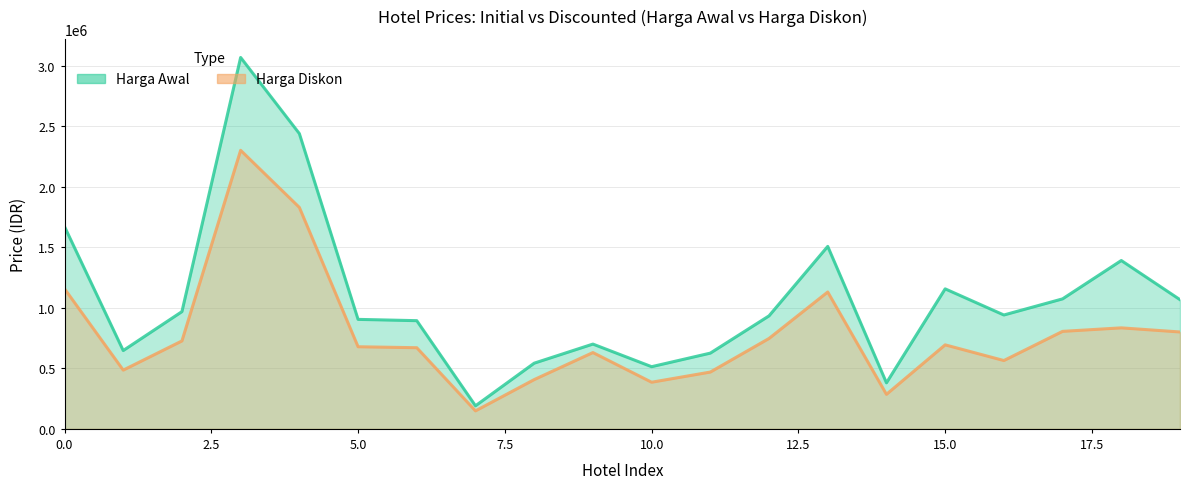

What is the highest value of the Harga Diskon series?

2300000